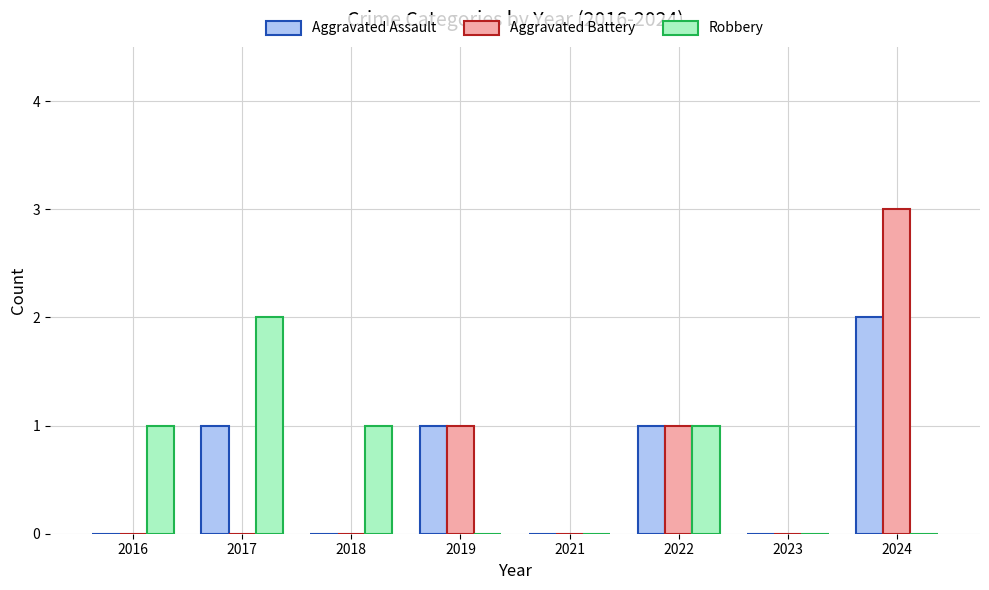

Between 2023 and 2024, which series saw the biggest shift?

Aggravated Battery